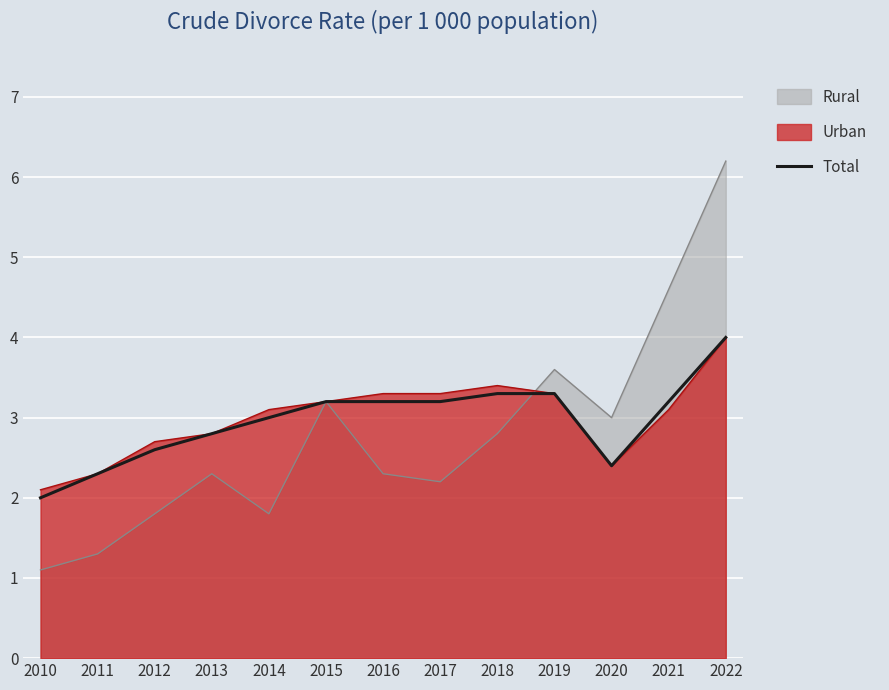

Is the value of Urban at 2011 greater than the value of Total at 2010?

Yes